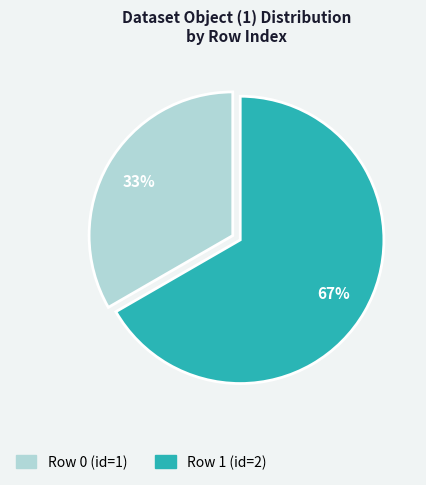

To the nearest percent, what is the average slice percentage?

50%